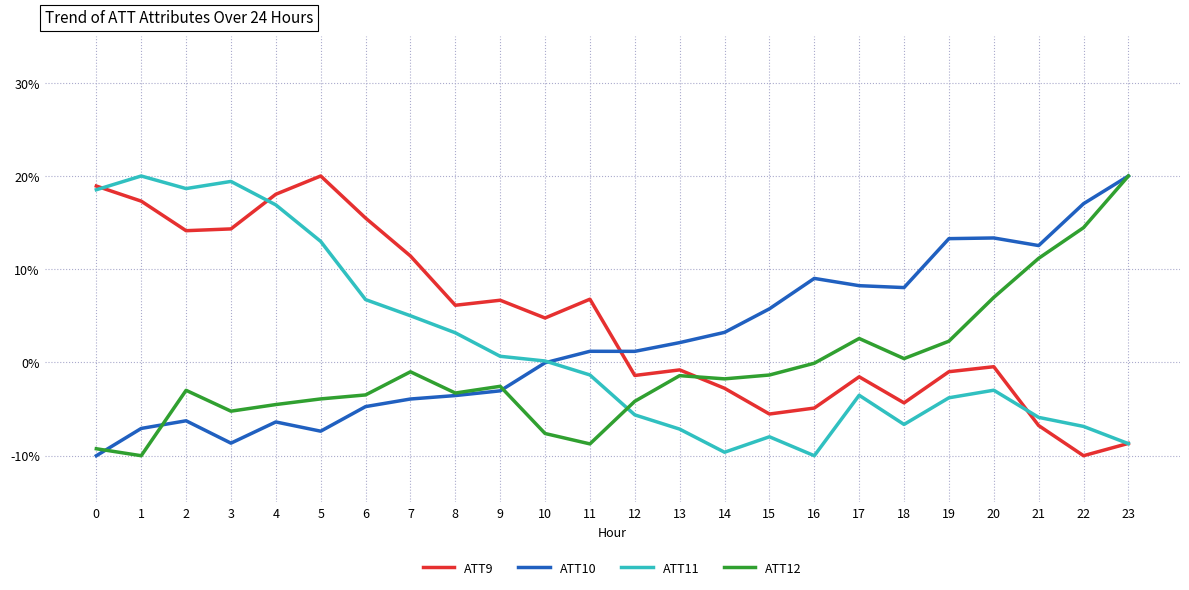

What is the total value across all series at 2?

23.5